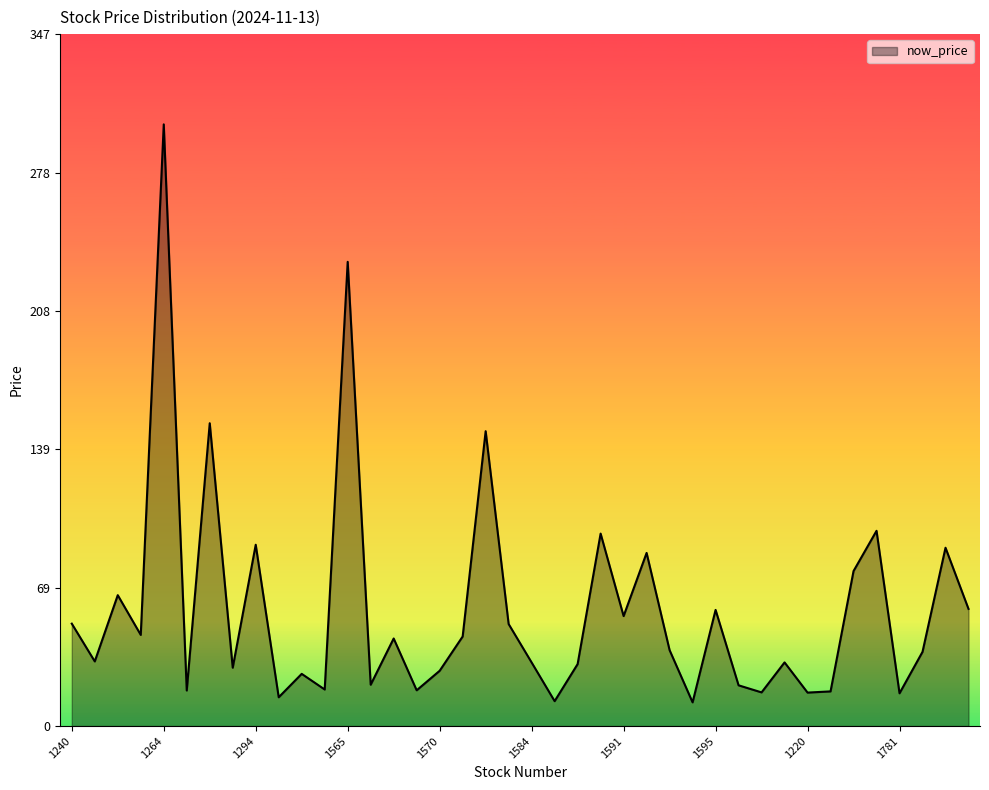

What is the minimum value shown in the chart?

11.9